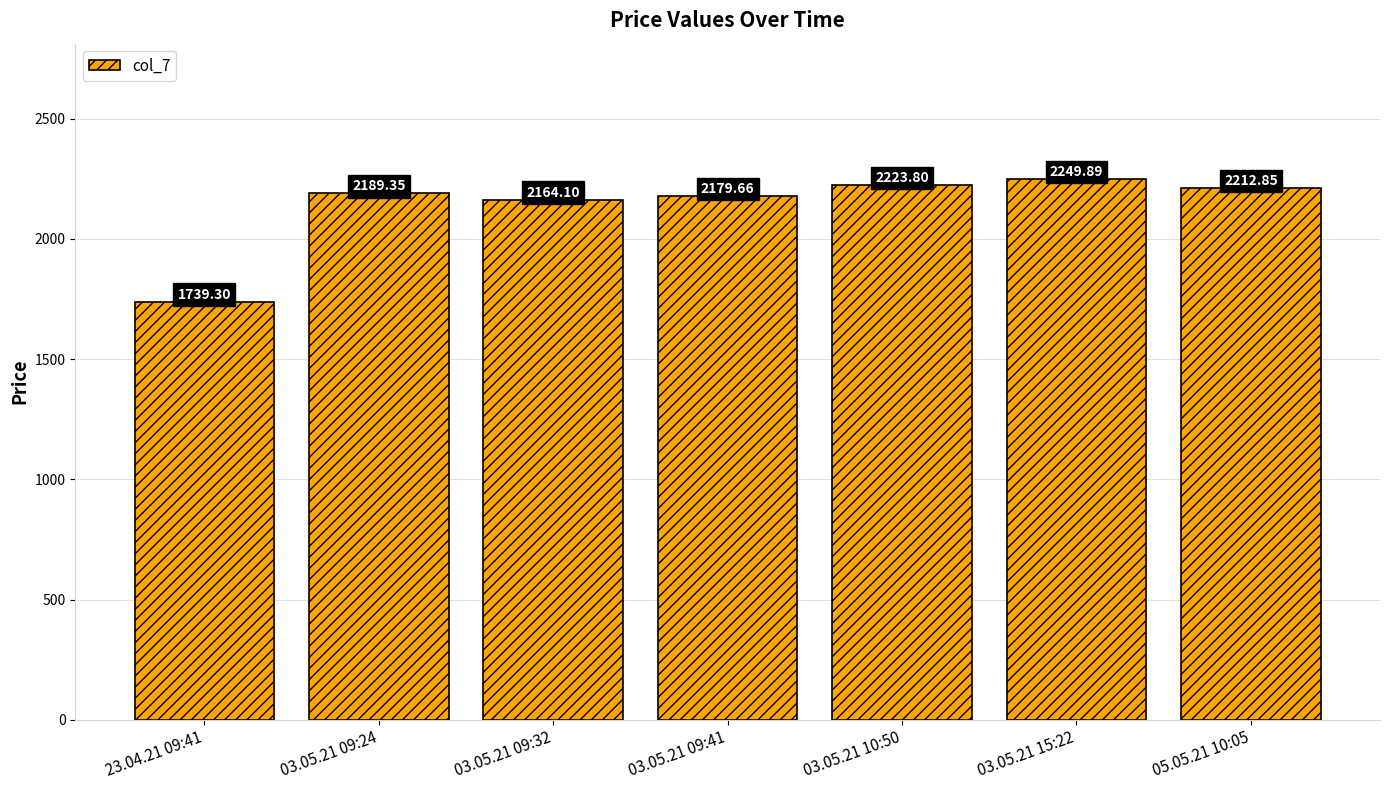

List the labels in order of value, smallest first.

23.04.21 09:41, 03.05.21 09:32, 03.05.21 09:41, 03.05.21 09:24, 05.05.21 10:05, 03.05.21 10:50, 03.05.21 15:22